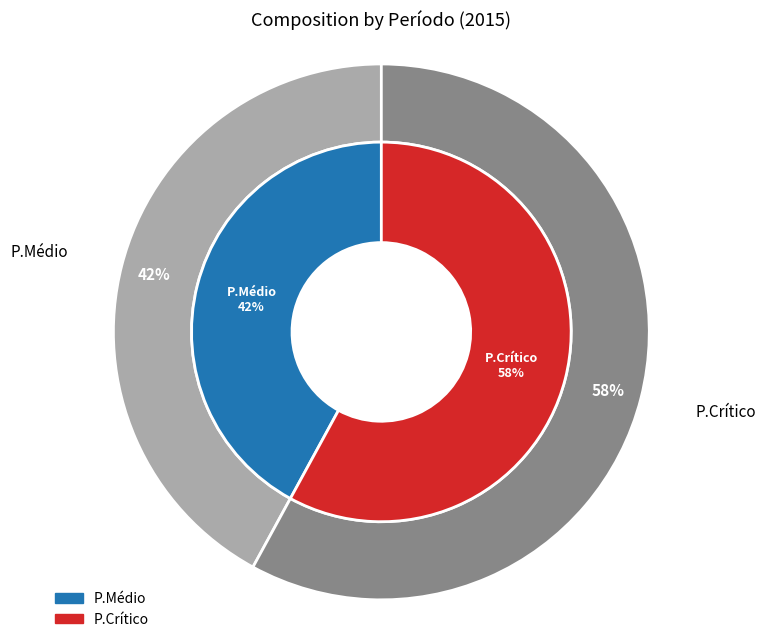

What portion of the pie excludes P.Médio?

58.0%